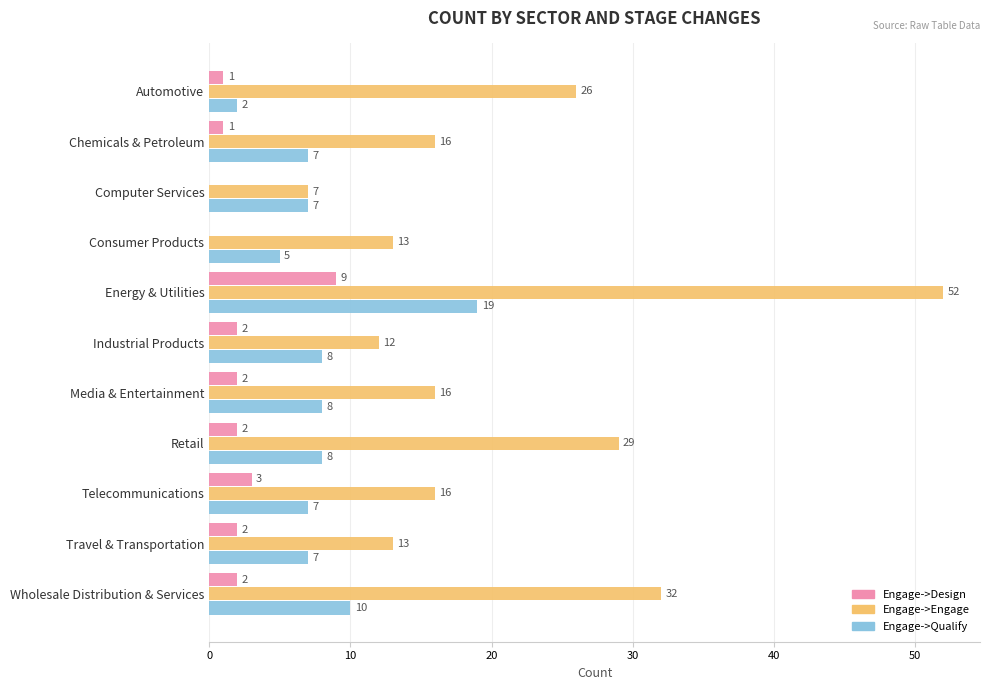

What is the maximum value shown in the chart?

52